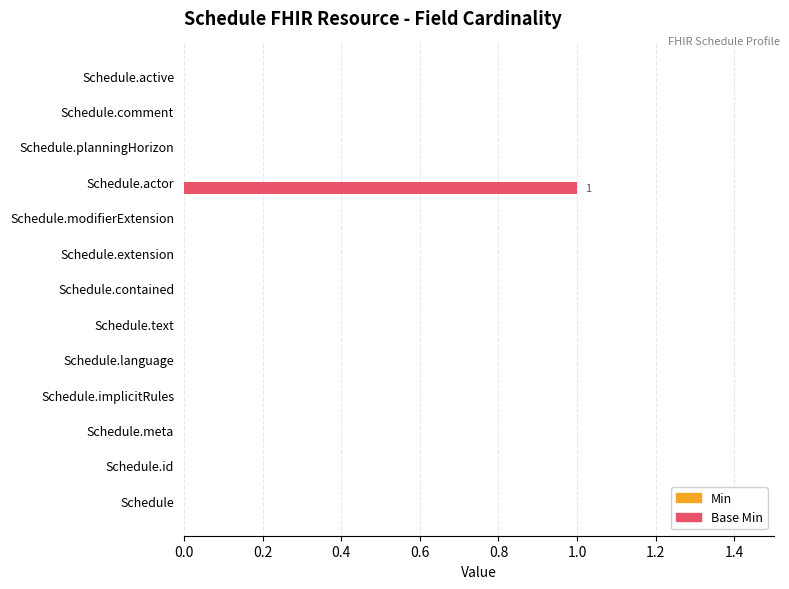

How many series are shown in this chart?

1